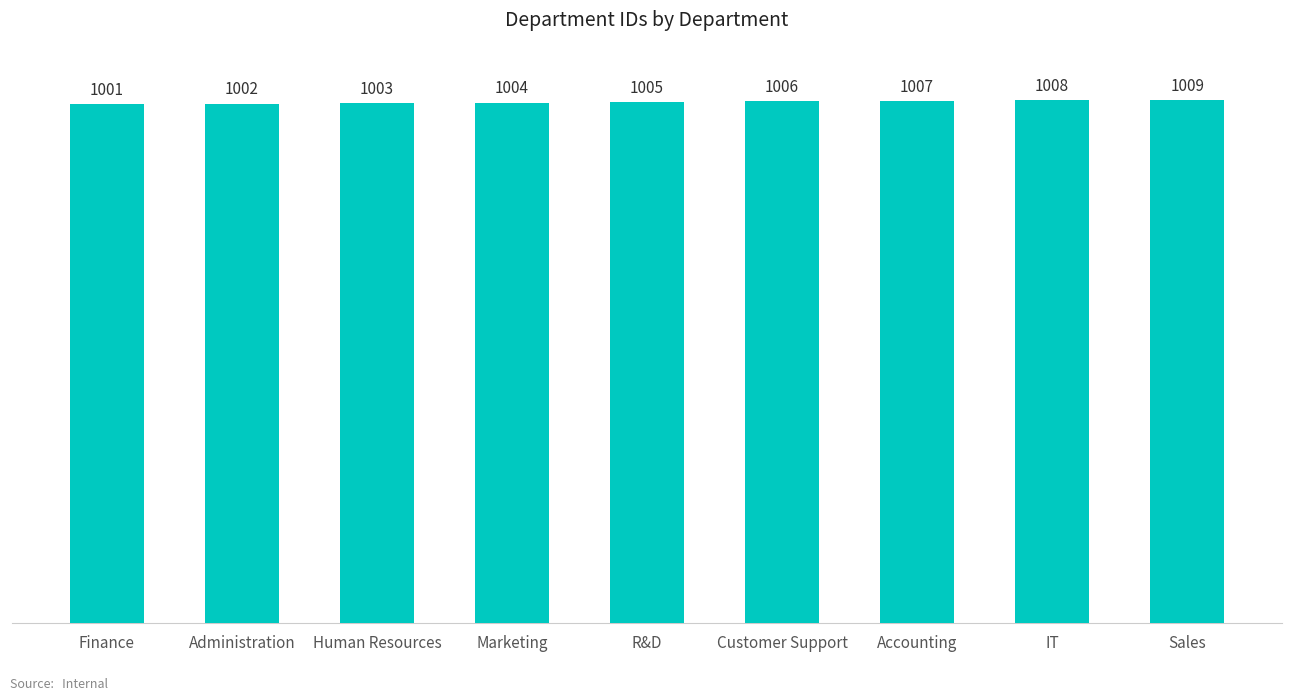

True or false: the data shows 1725 at IT.

False